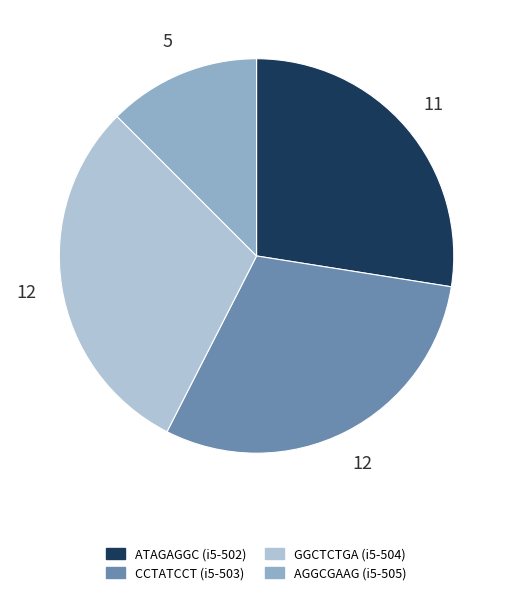

What is the ratio of the value at CCTATCCT to the value at ATAGAGGC?

1.1